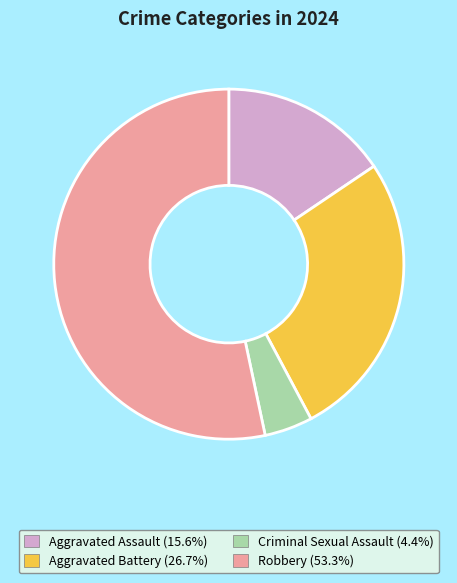

Which slice is the largest?

Robbery